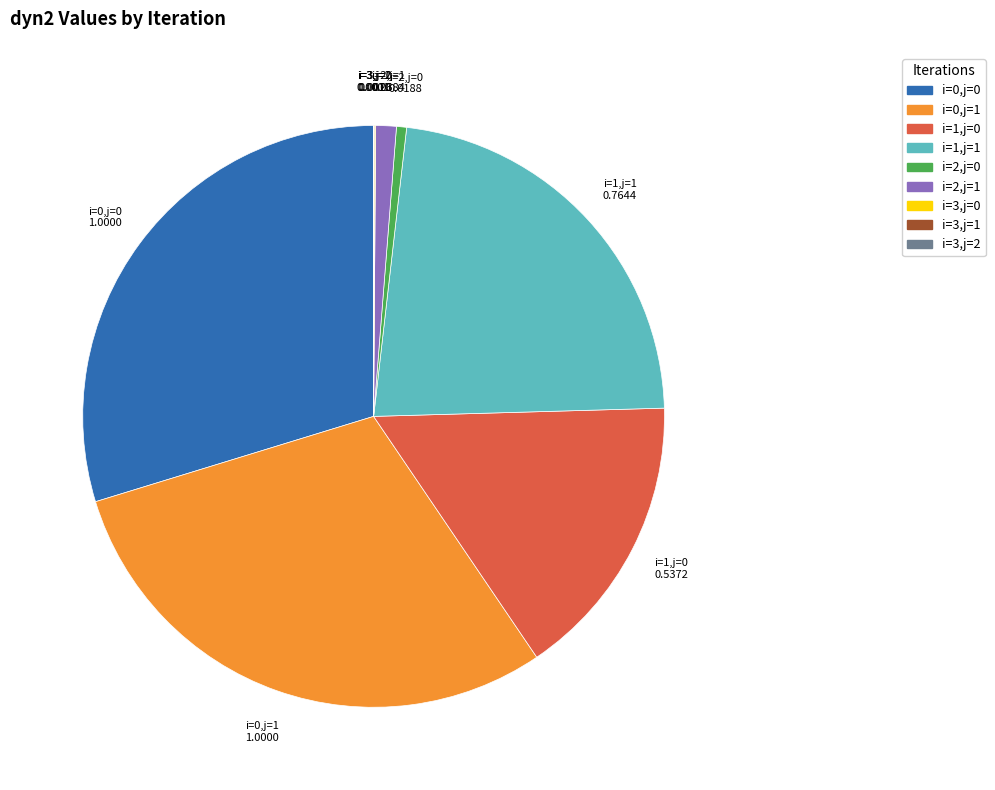

Does i=2,j=1 account for over 50% of the chart?

No